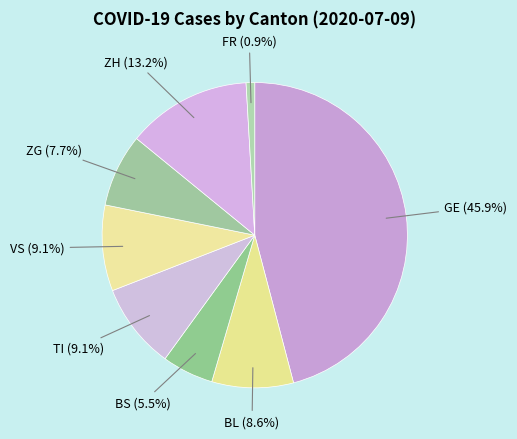

Count the number of slices in the pie.

8